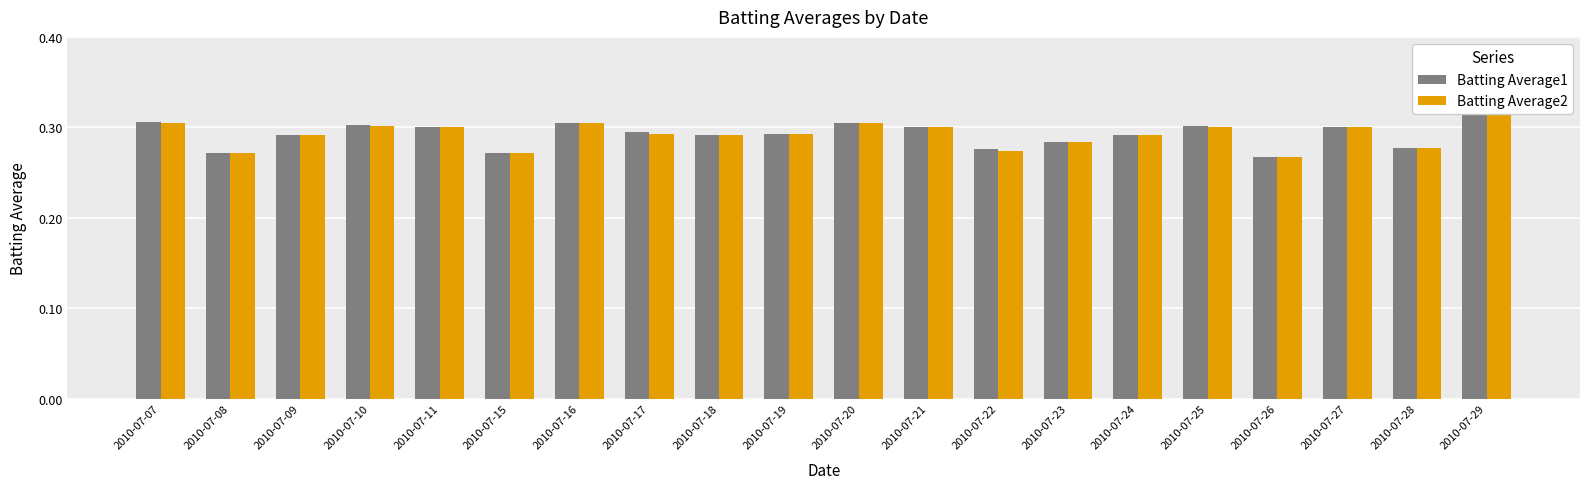

What are all the series names shown in the legend?

Batting Average1, Batting Average2